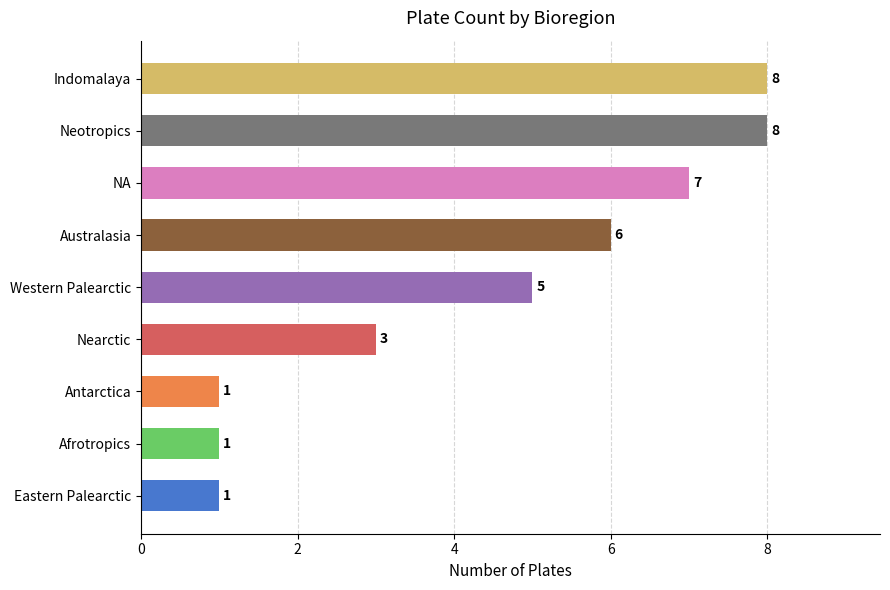

Which has a higher value, Australasia or Eastern Palearctic?

Australasia